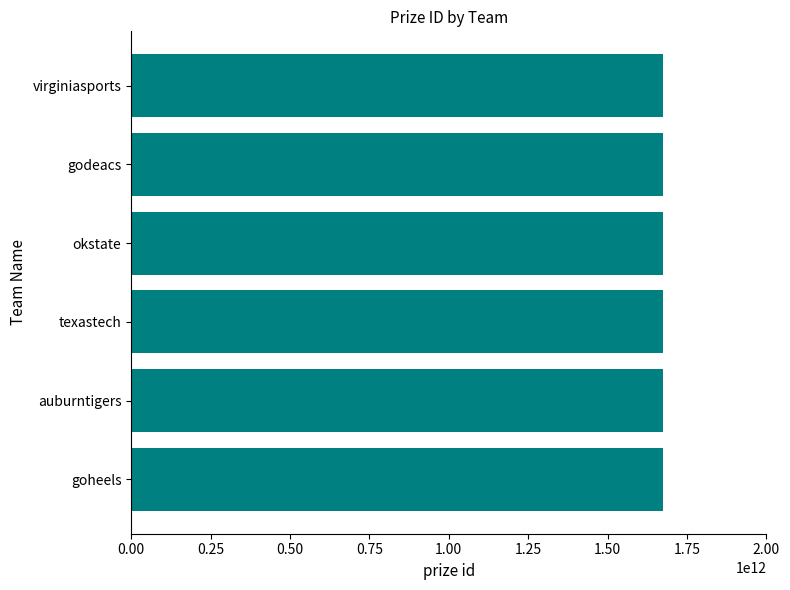

How many data points are less than 1675146136046?

3